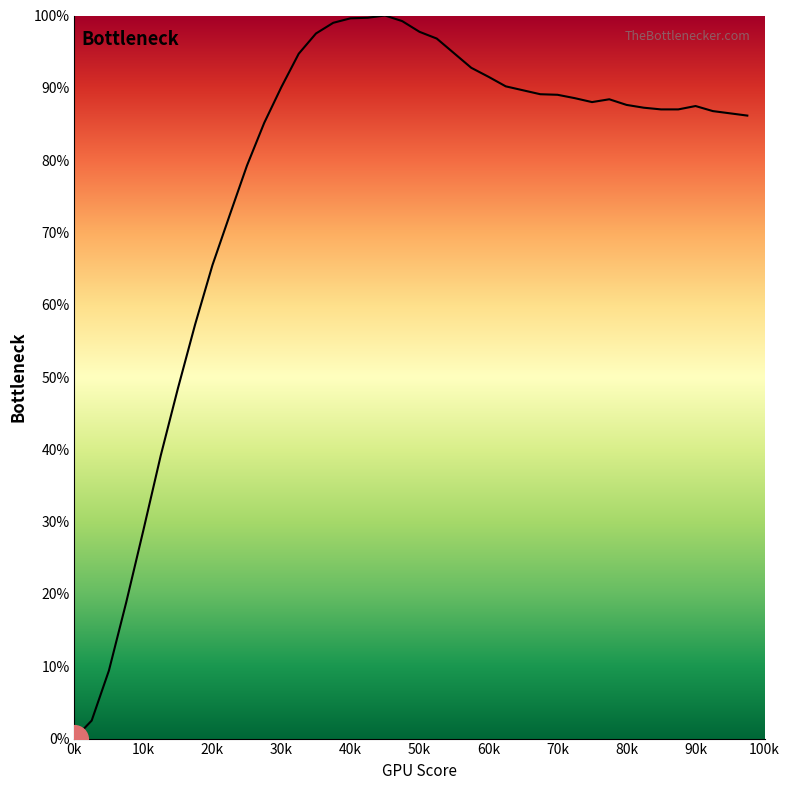

What is the difference between the maximum and minimum values?

100.0